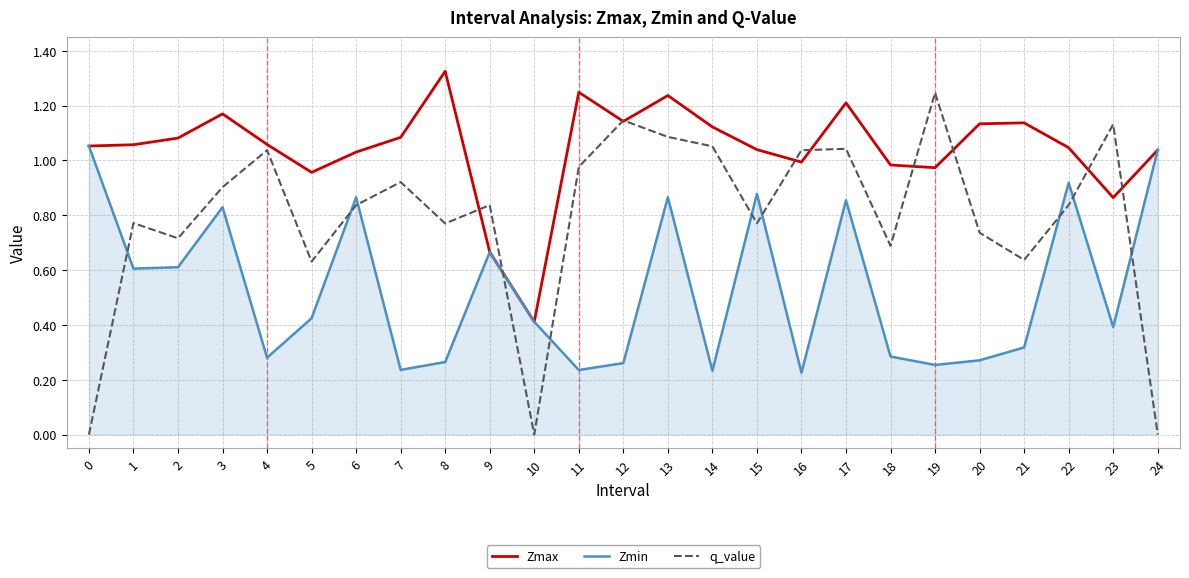

Which label corresponds to the largest value in the chart?

8